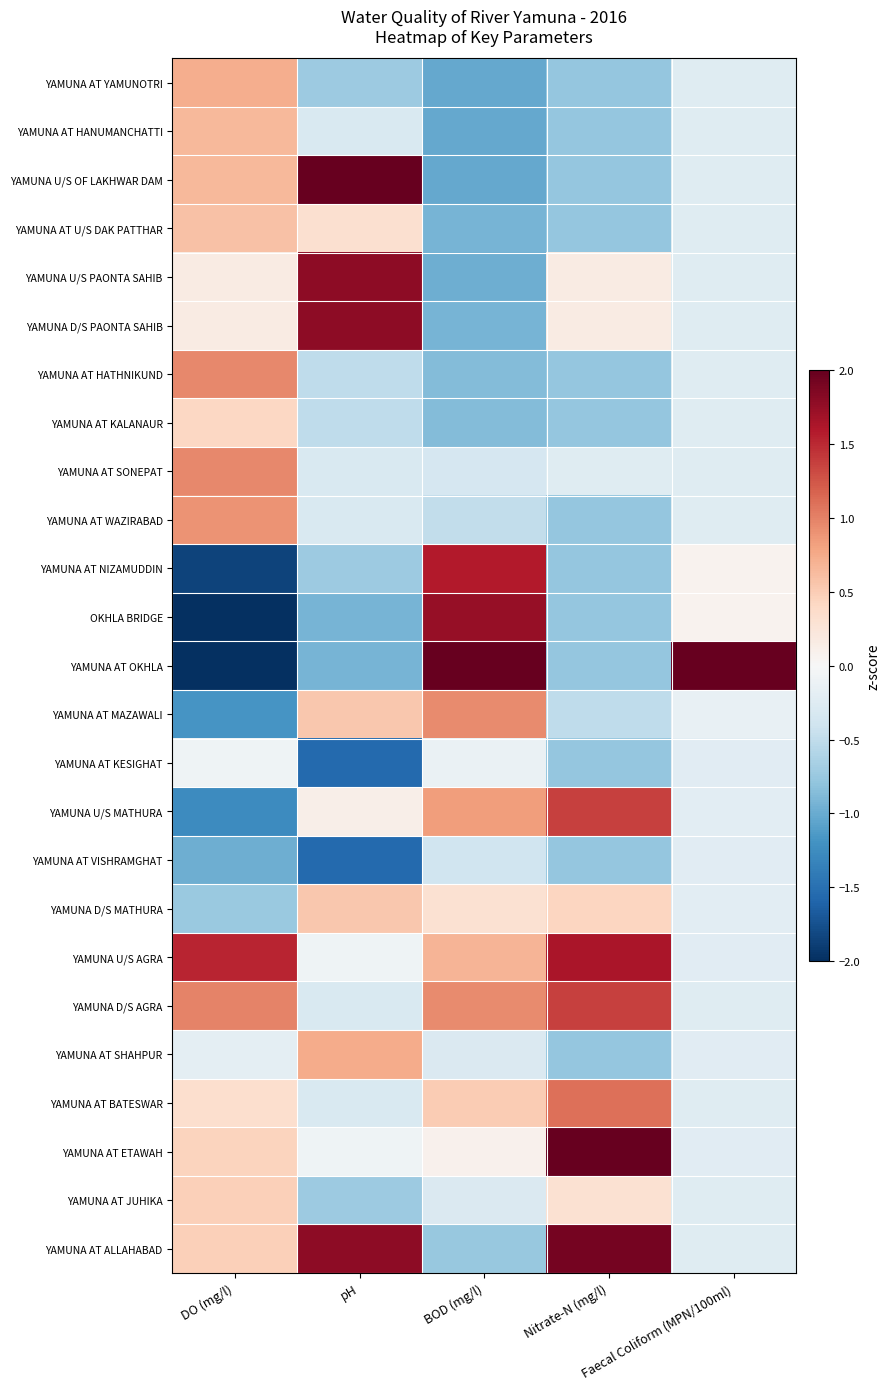

What is the total value across all series at Nitrate-N (mg/l)?

-0.3